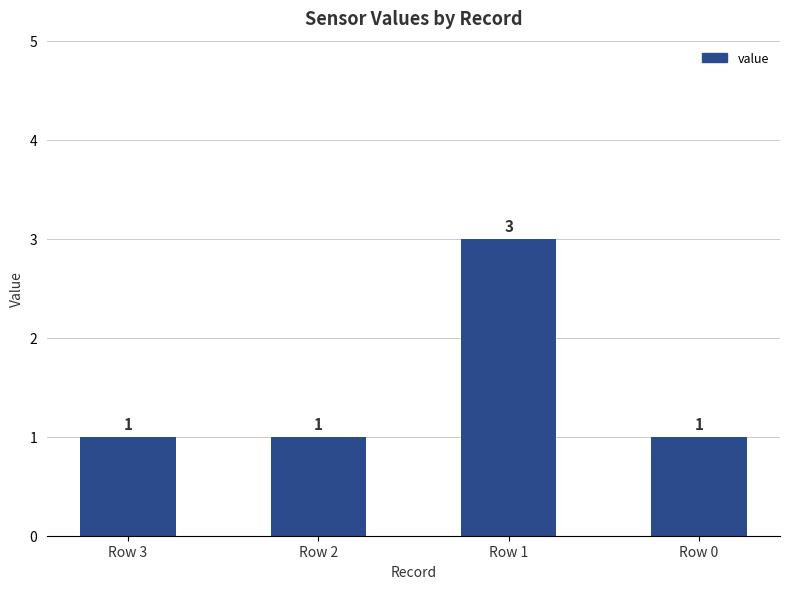

What is the change in value from Row 1 to Row 0?

-2